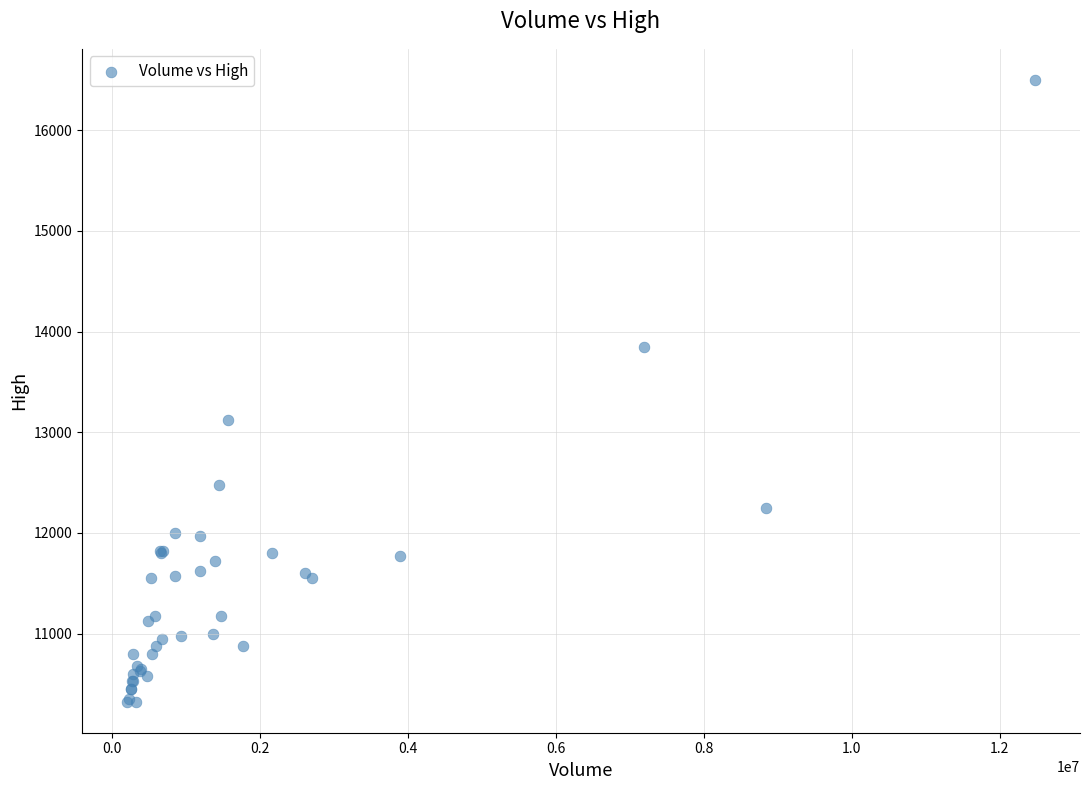

What Y value in the scatter plot is closest to 13412?

13125